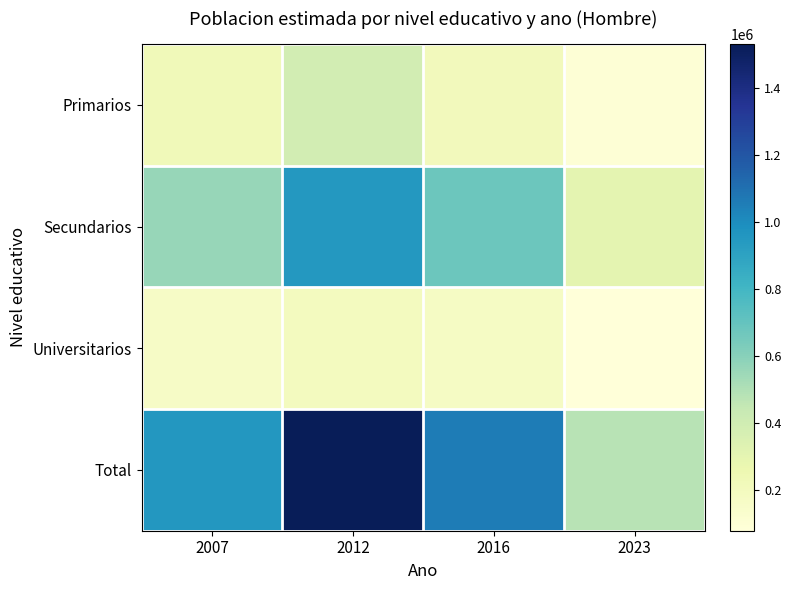

How many categories are shown in the chart?

4